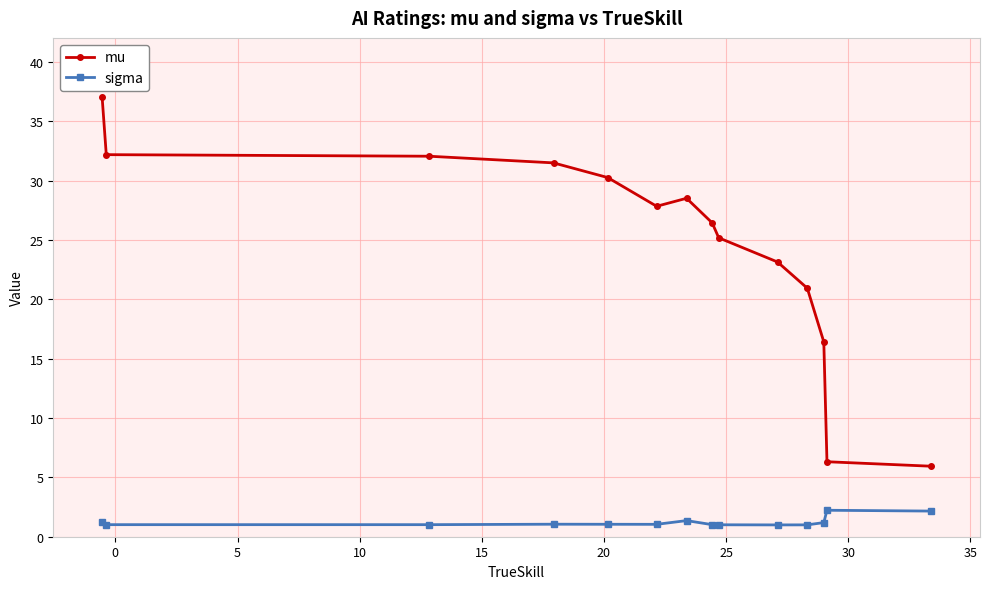

True or false: sigma has more than 2 points higher than both neighbors.

True